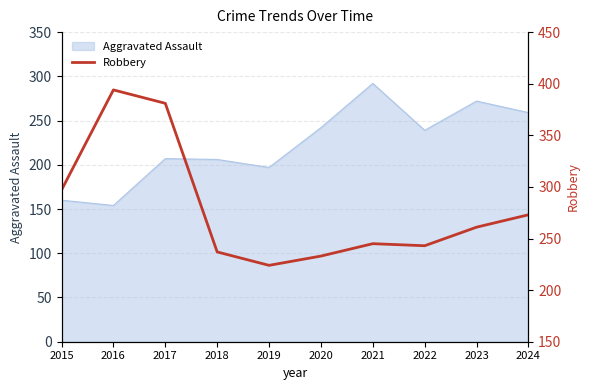

What is the smallest value displayed?

224